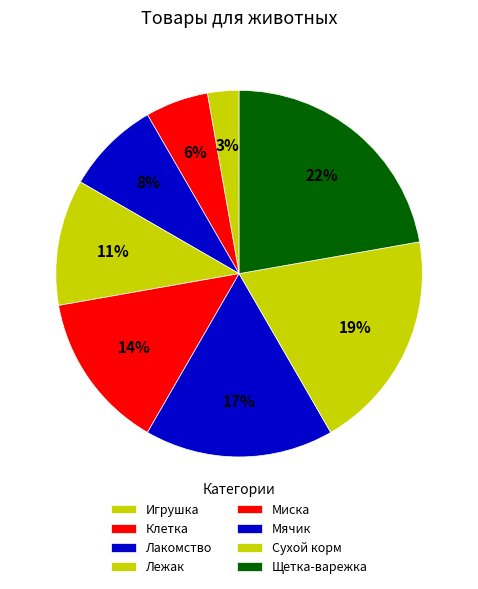

Between Игрушка and Лежак, which is larger?

Лежак